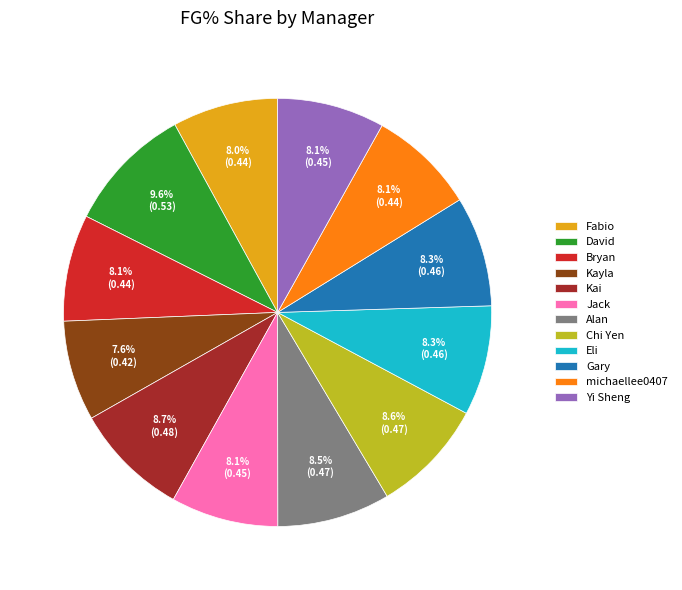

Is there any slice that represents more than half of the pie?

No